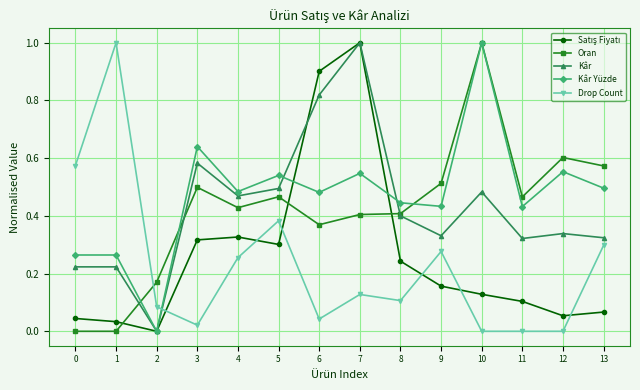

What is the difference between the maximum and second lowest values in the Drop Count series?

1.0